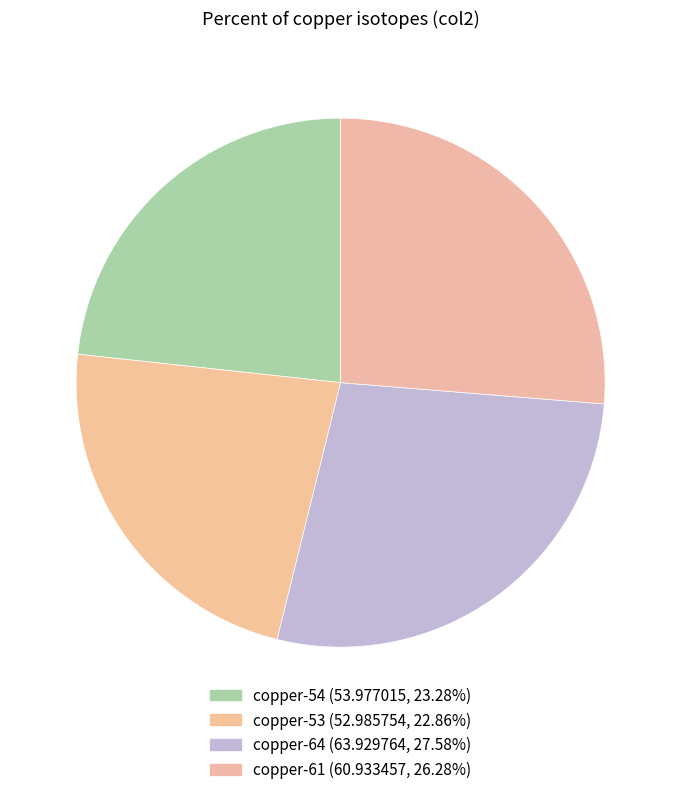

True or false: copper-53 accounts for 23% of the total.

True